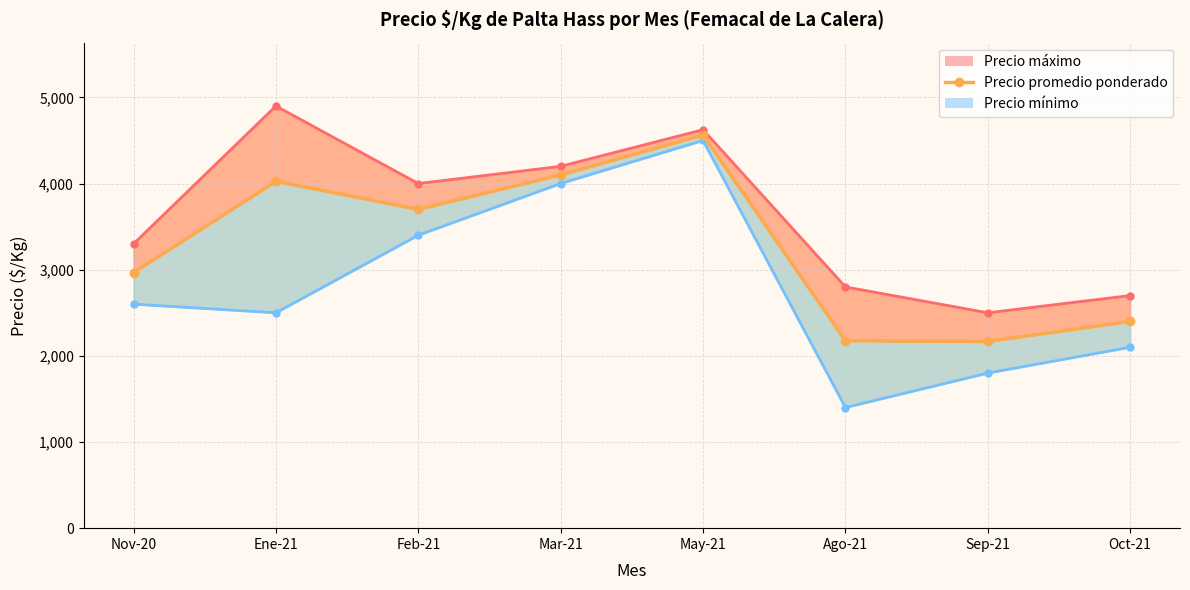

Reading left to right, what are all the values shown in this chart?

Nov-20=2967	Ene-21=4025	Feb-21=3700	Mar-21=4100	May-21=4563	Ago-21=2175	Sep-21=2167	Oct-21=2400